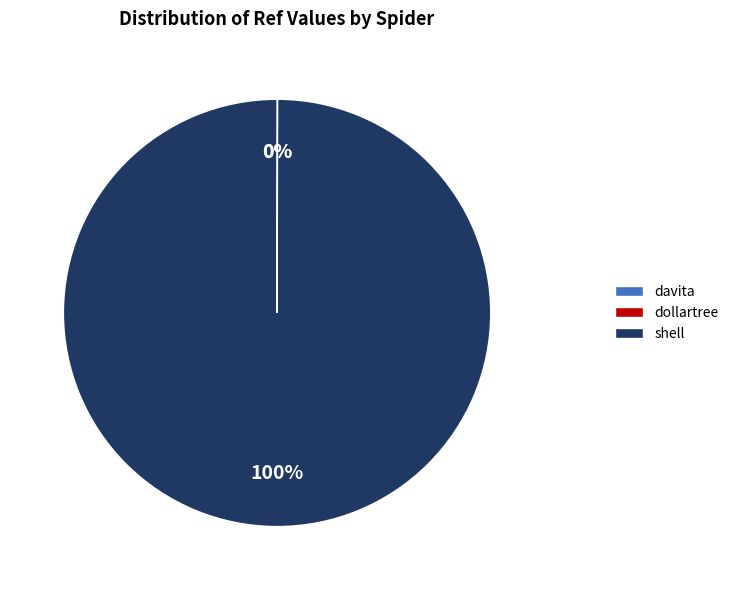

True or false: shell accounts for 100% of the total.

True